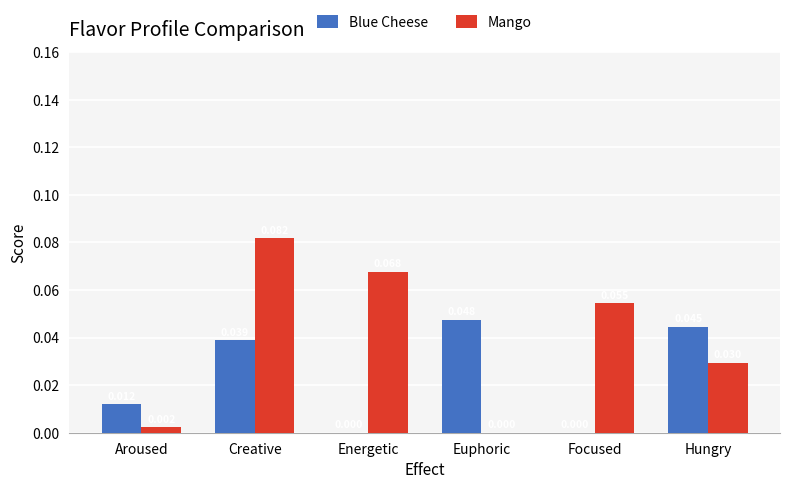

How many values in the Blue Cheese series exceed 0?

4